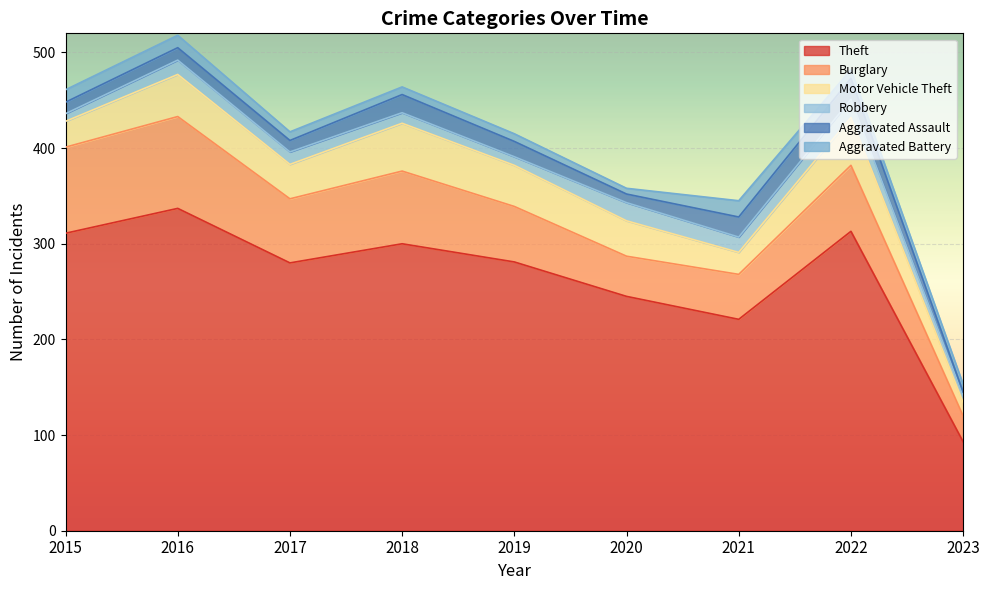

Which series changed the most between 2018 and 2020?

Theft